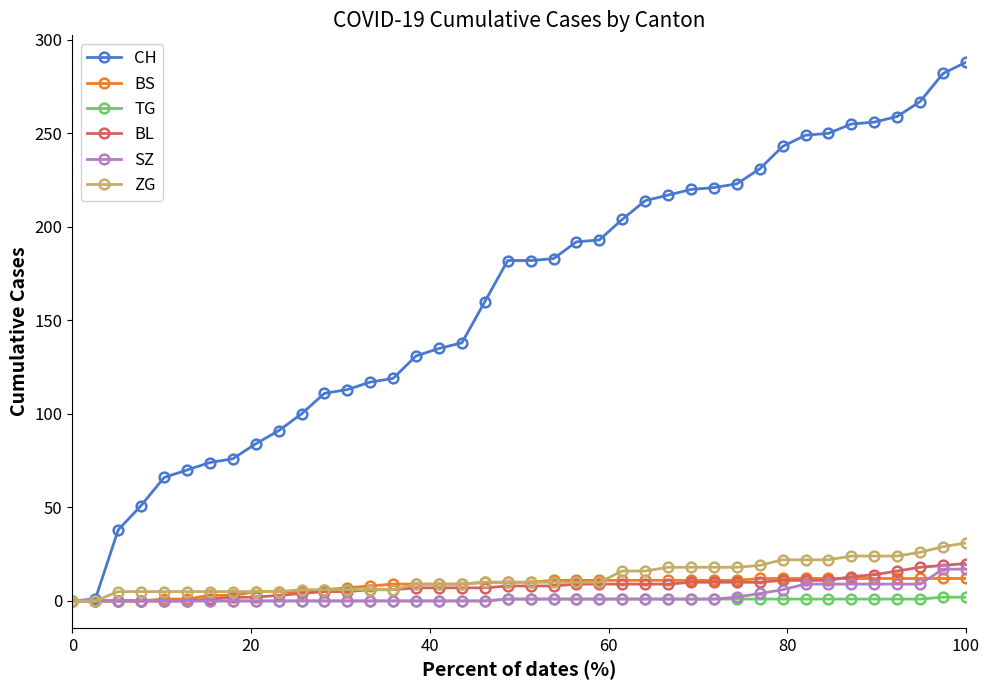

What is the difference between the maximum and minimum values in the ZG series?

31